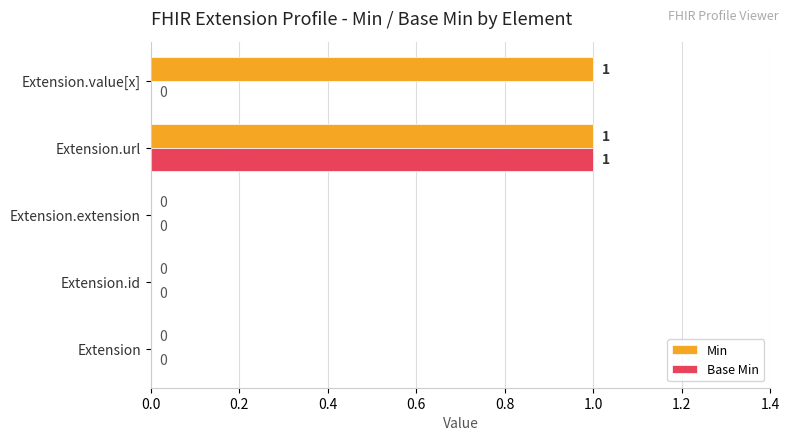

How many positive values does the Min series have?

2